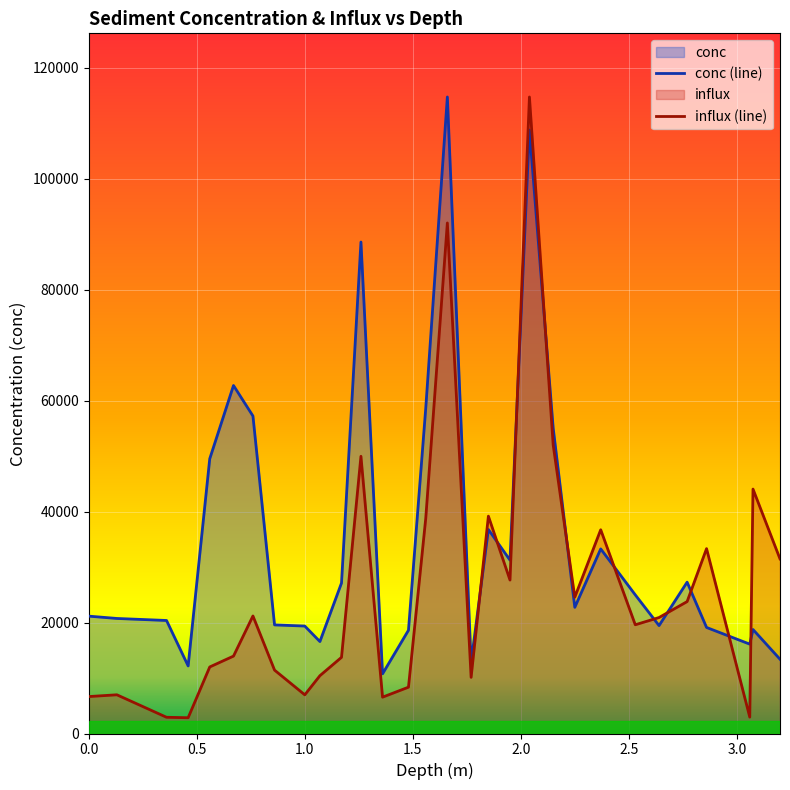

At which category does conc reach its first local valley?

0.46